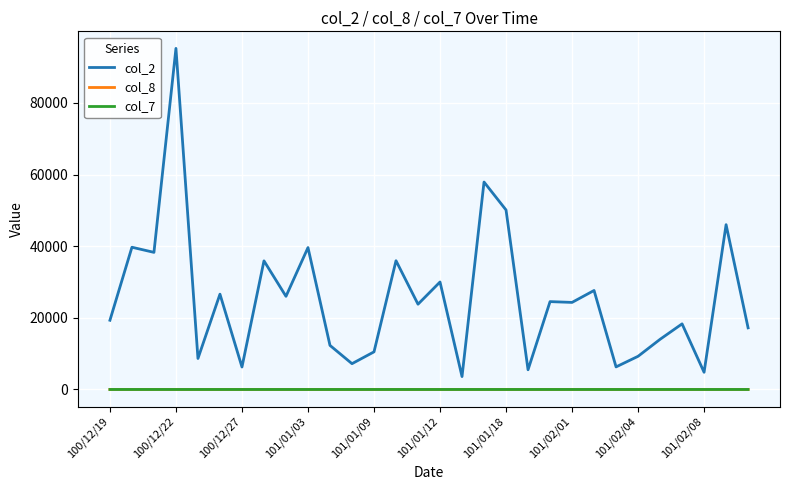

Which series has the largest range (max minus min)?

col_2